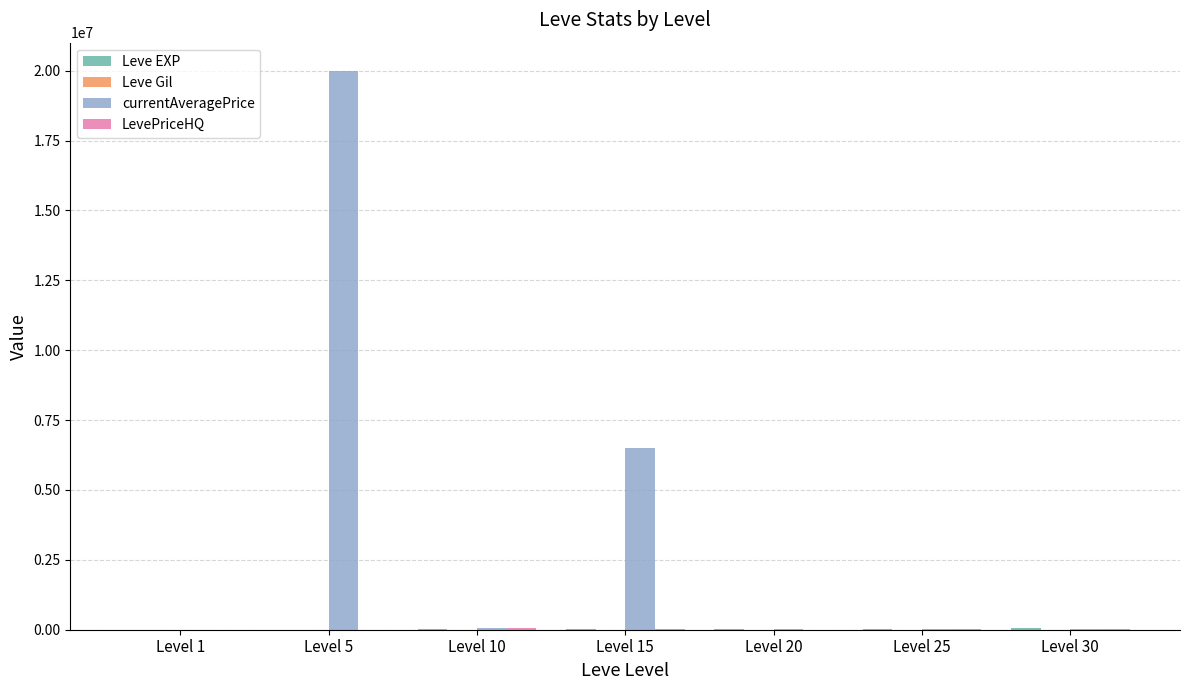

At which category is the sum across all series the highest?

Level 5